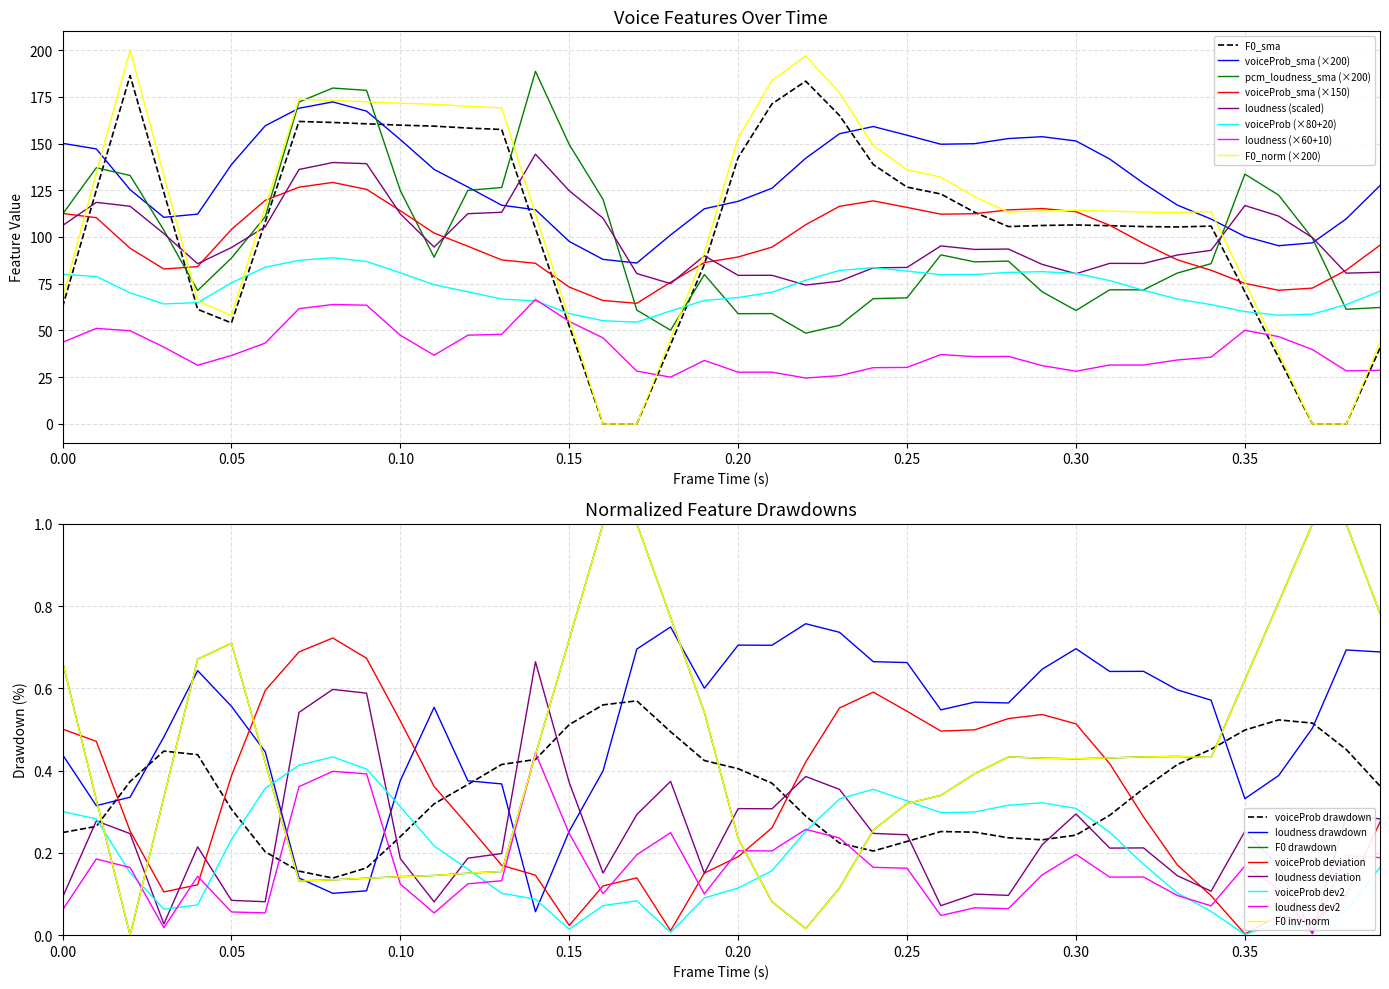

After their last crossing, which series has the higher values: voiceProb_sma or F0_sma?

voiceProb_sma